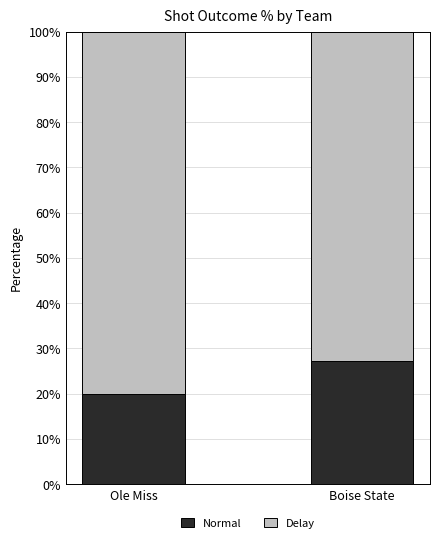

Does the chart contain stacked bars?

Yes